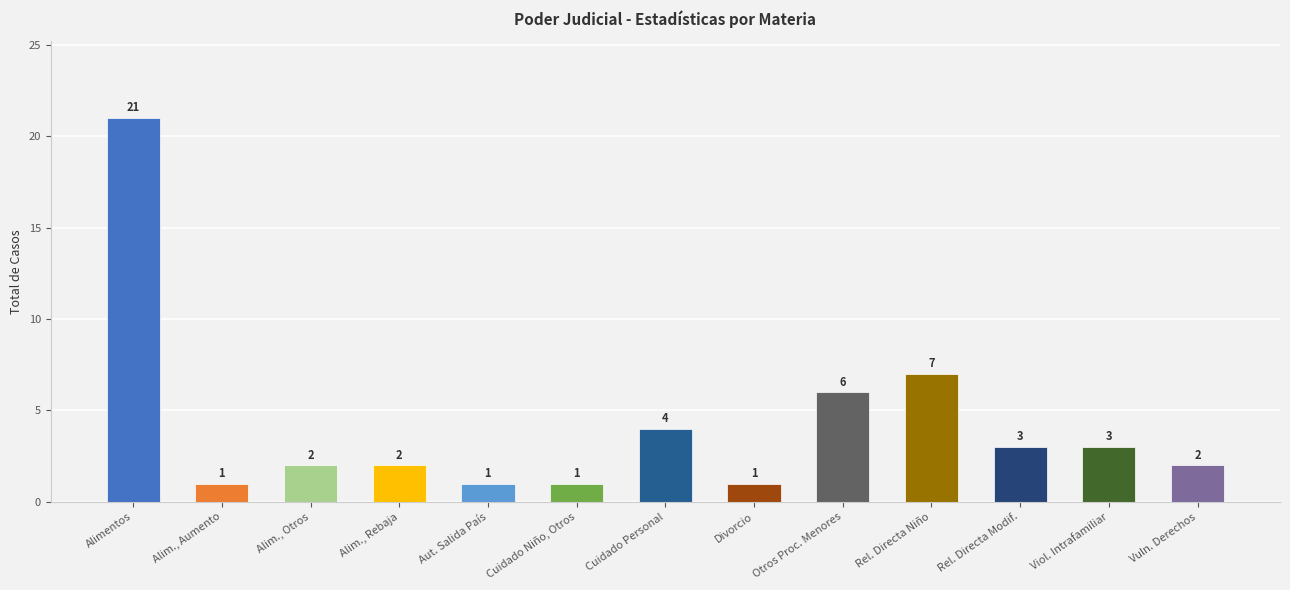

How many distinct data groups are displayed?

1